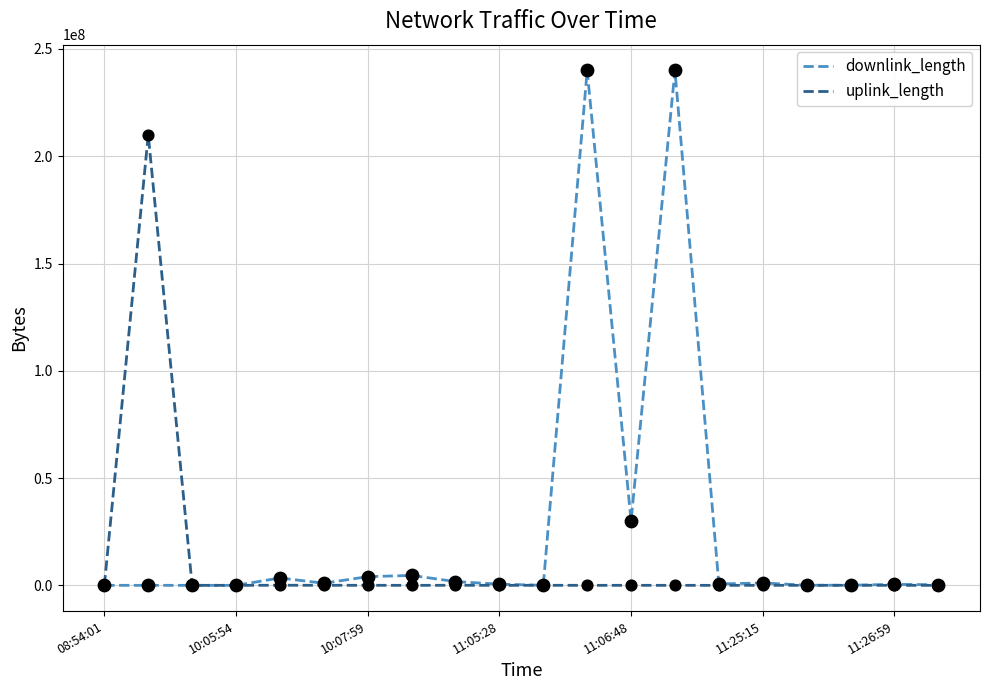

Which series has the largest total across all categories?

downlink_length